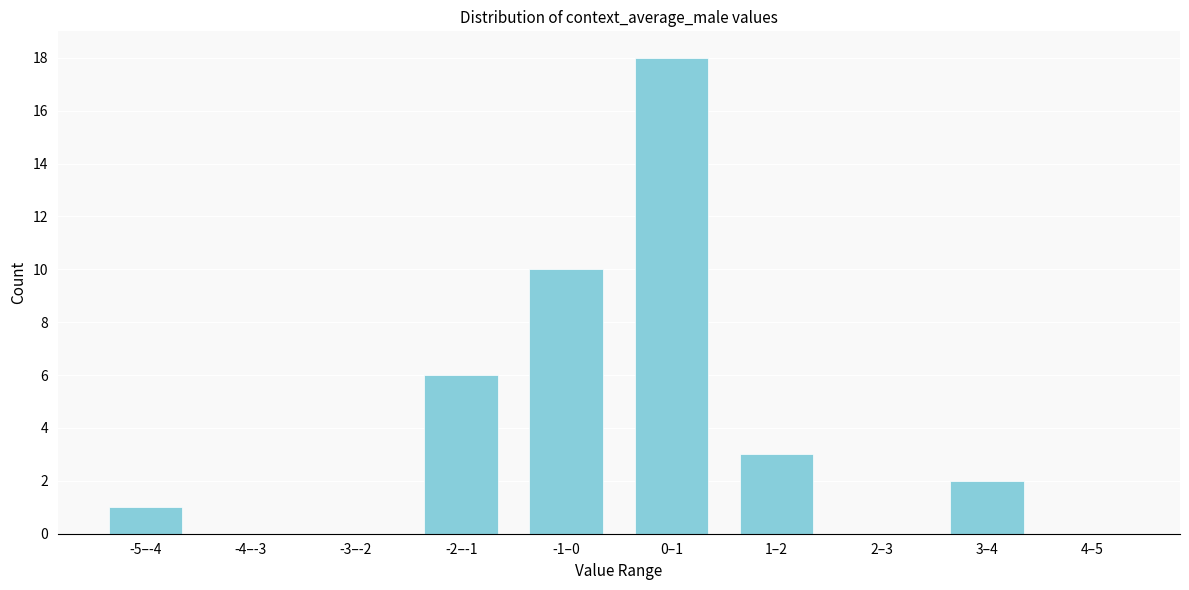

Reading left to right, transcribe all the data shown in this chart.

-5–-4=1	-4–-3=0	-3–-2=0	-2–-1=6	-1–0=10	0–1=18	1–2=3	2–3=0	3–4=2	4–5=0